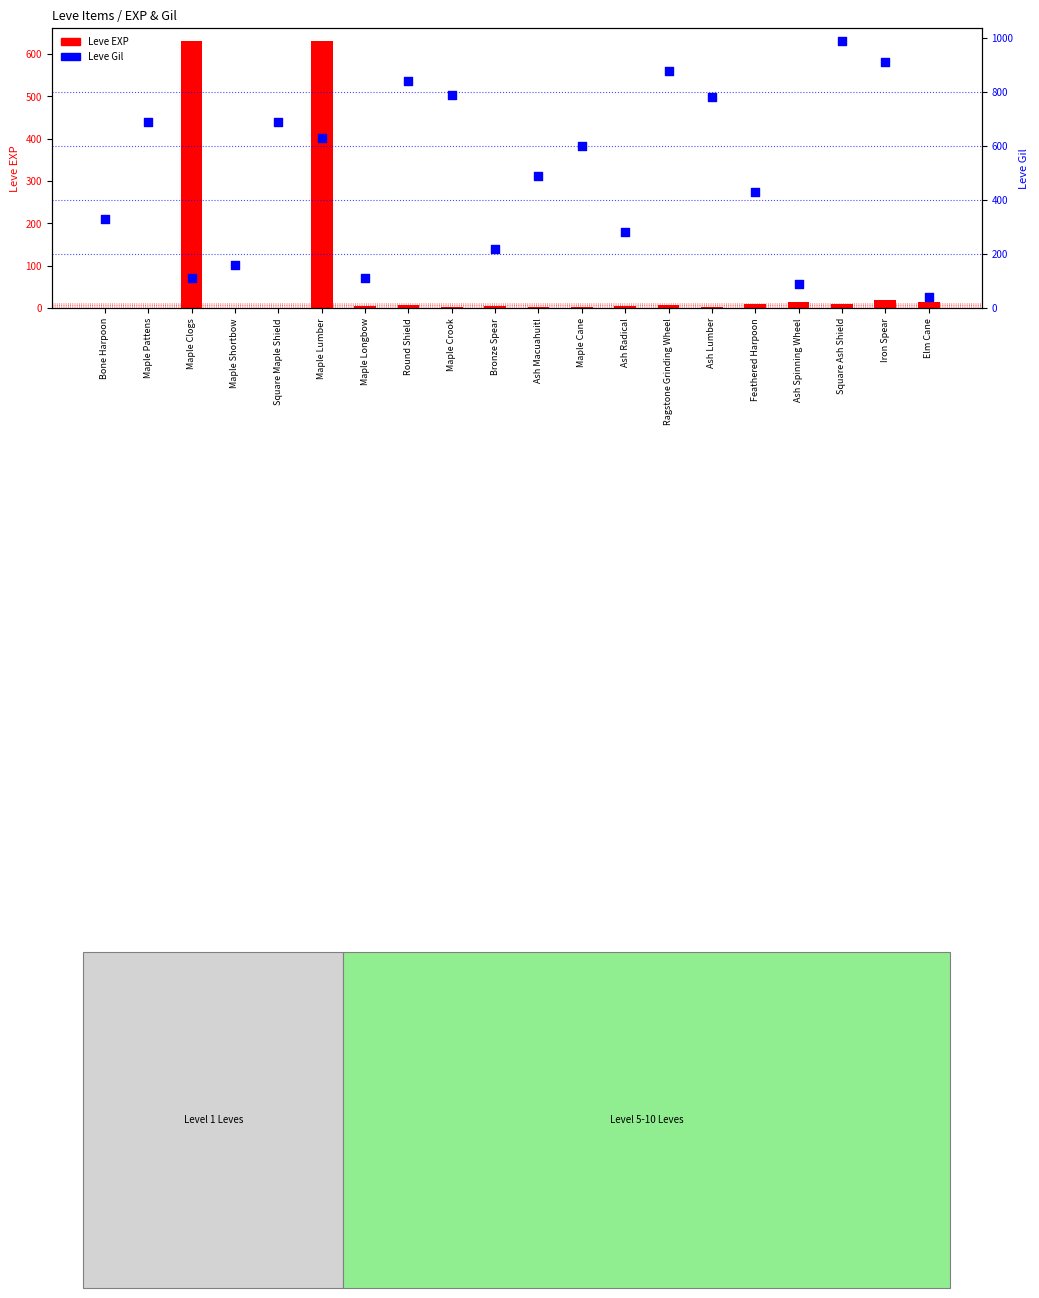

Which series reaches the maximum Y coordinate?

Leve Gil